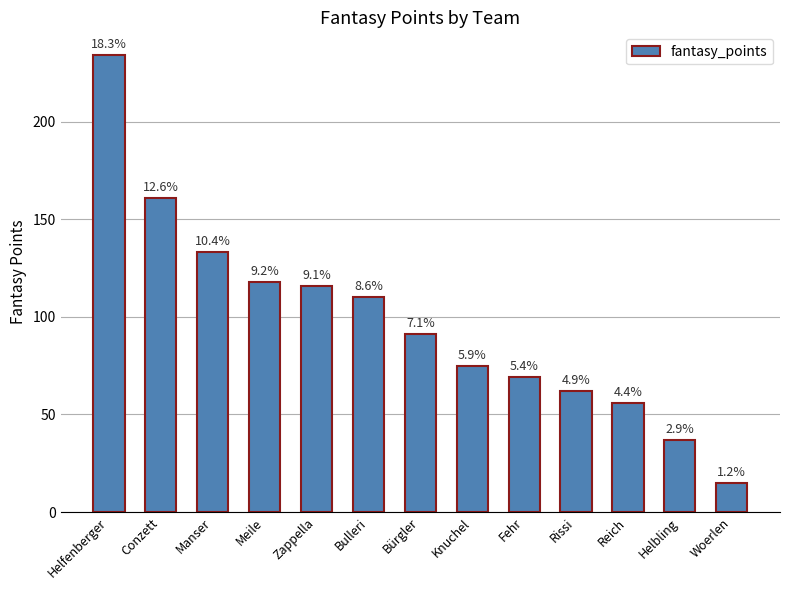

Does the chart contain any negative values?

No